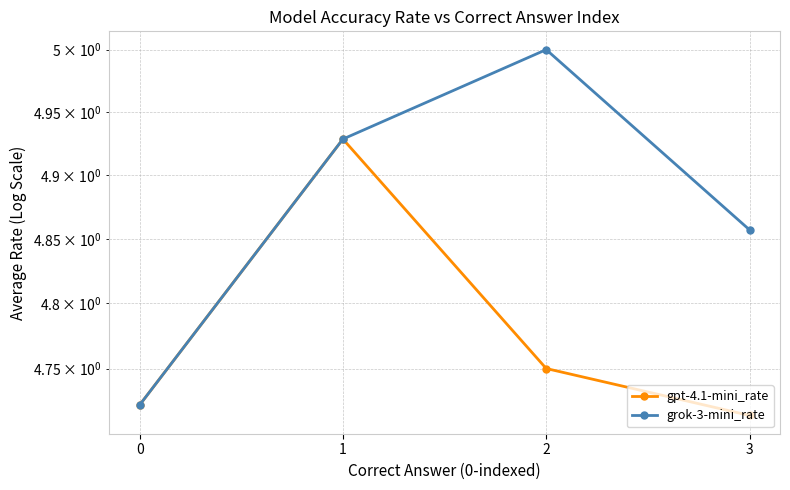

What is the difference between the maximum and minimum values in the gpt-4.1-mini_rate series?

0.2